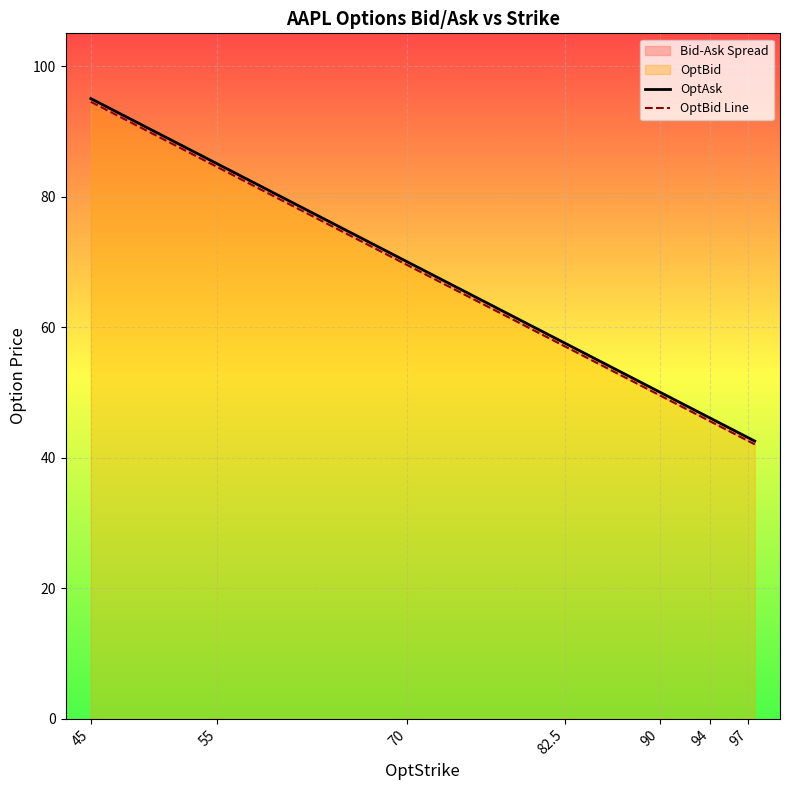

What is the smallest value displayed?

42.0